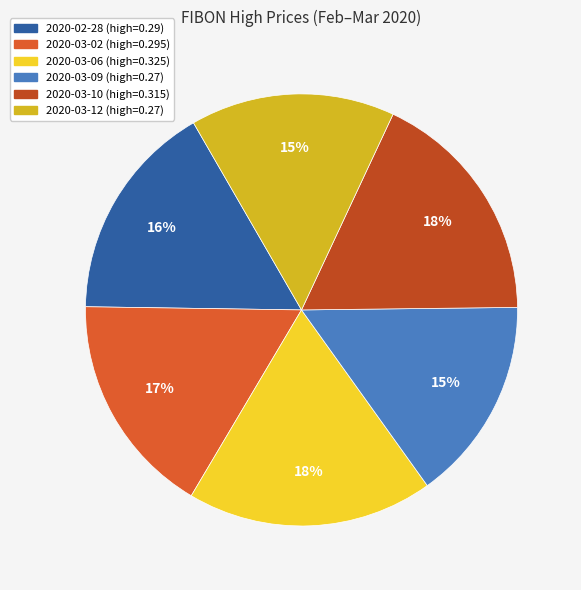

To the nearest percent, what is the difference between the 2020-02-28 and 2020-03-12 slice percentages?

1%